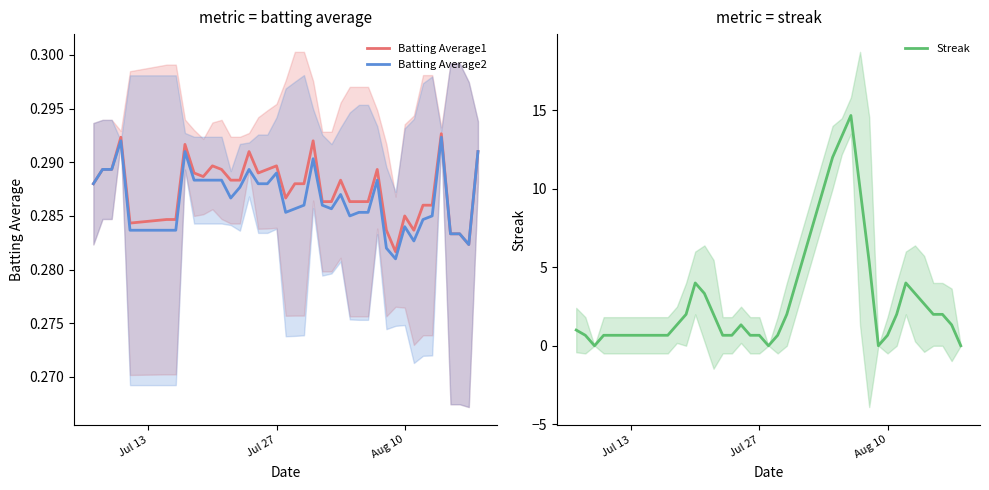

What is the sum of all Batting Average1 values?

11.5